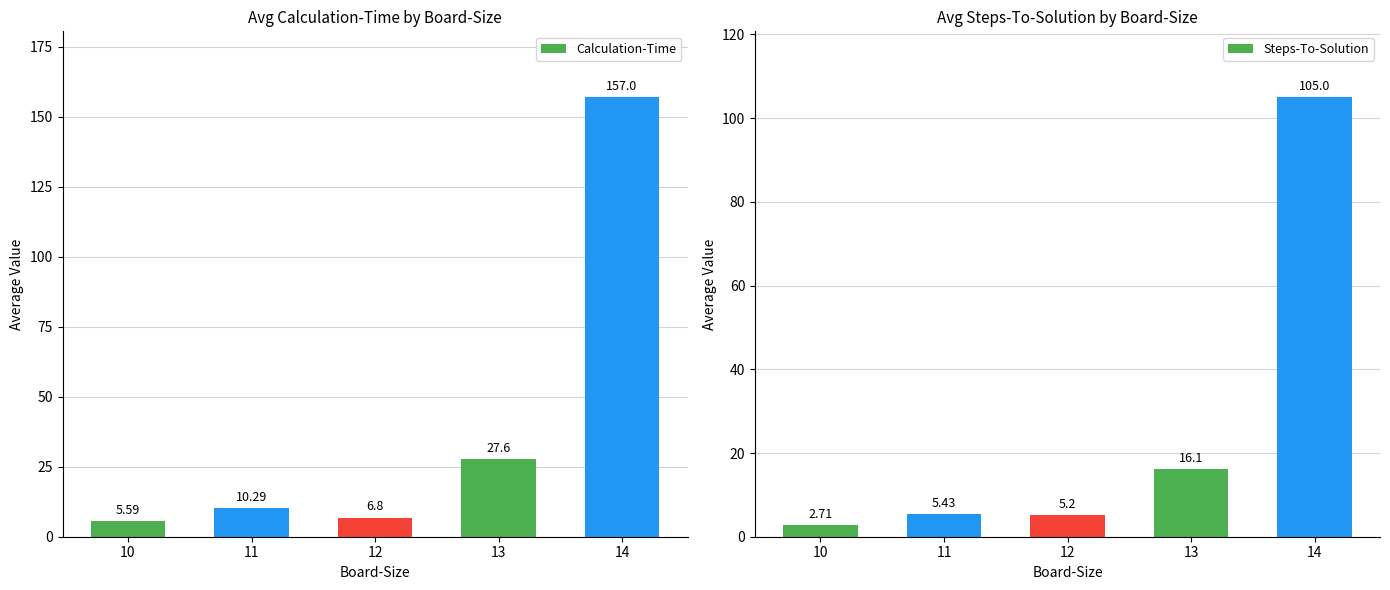

At which category is the sum across all series the highest?

14